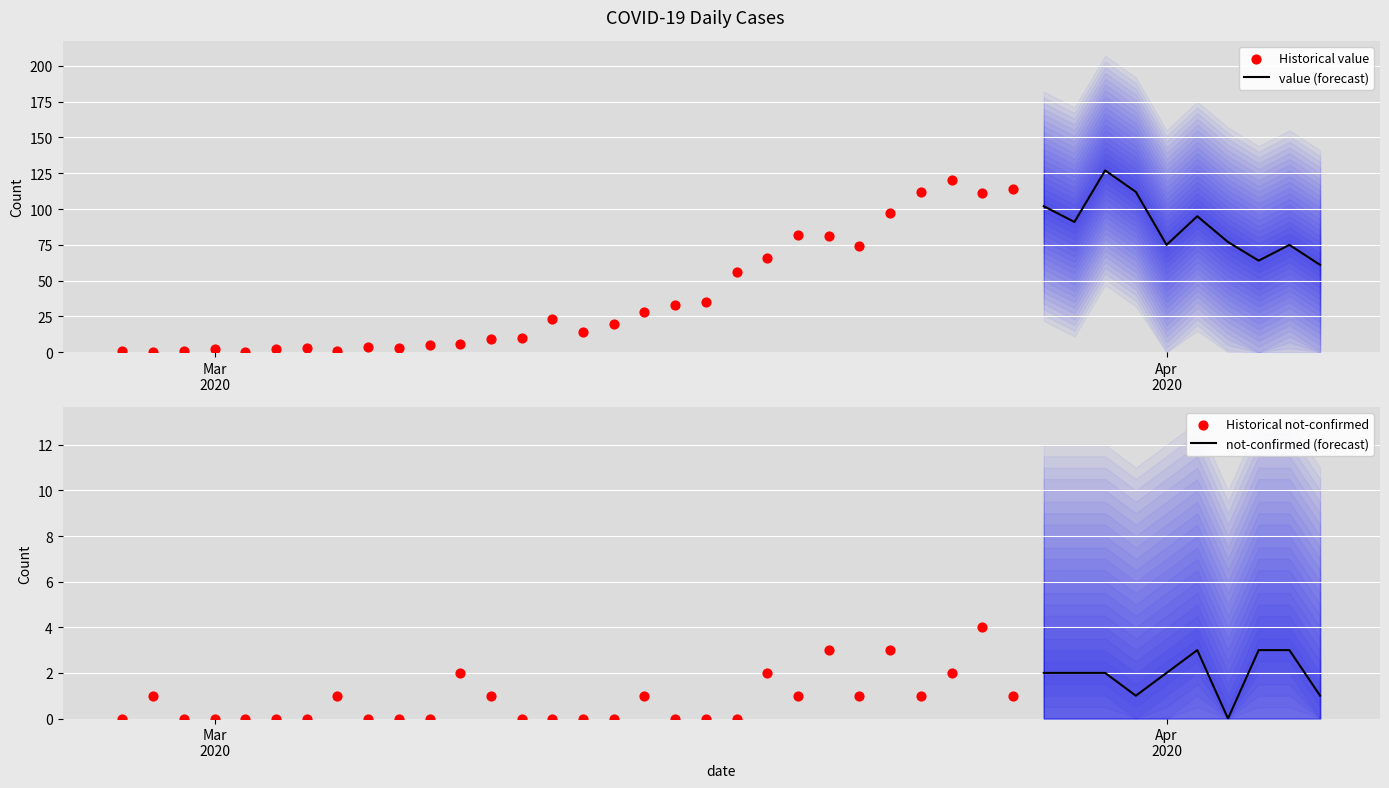

At which category is the sum across all series the highest?

2020-03-30